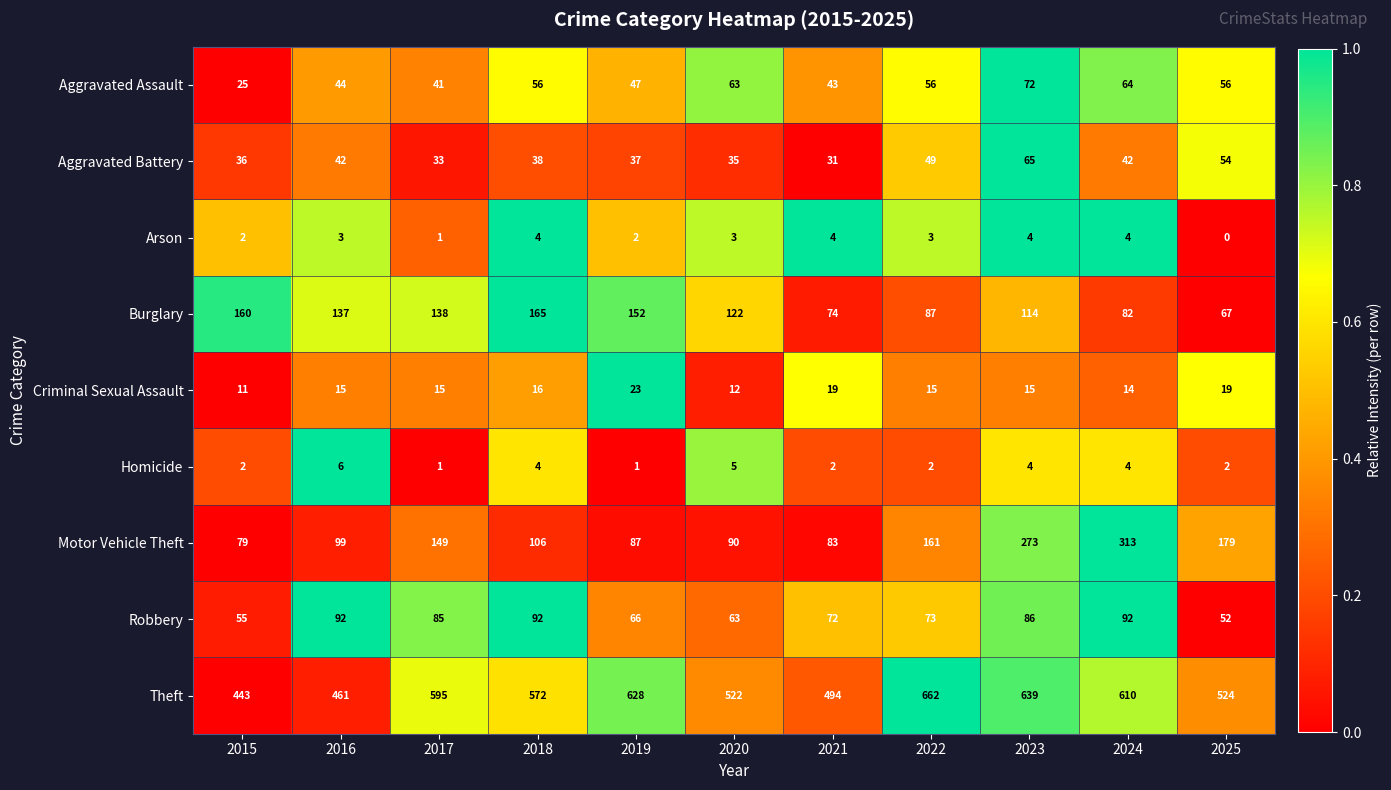

How many data points in Criminal Sexual Assault are less than 15?

3